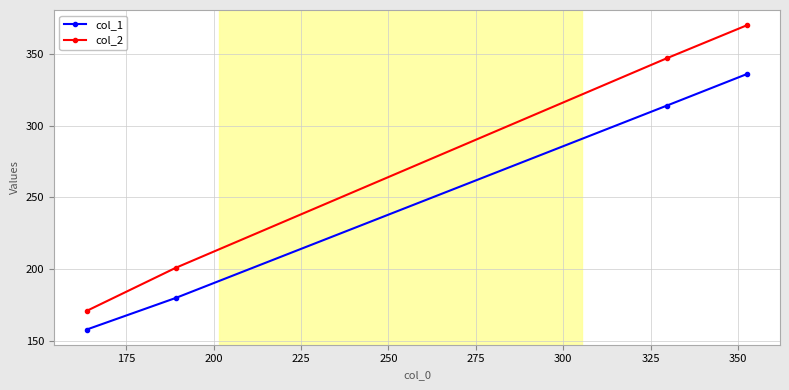

True or false: col_1 and col_2 intersect in this chart.

False